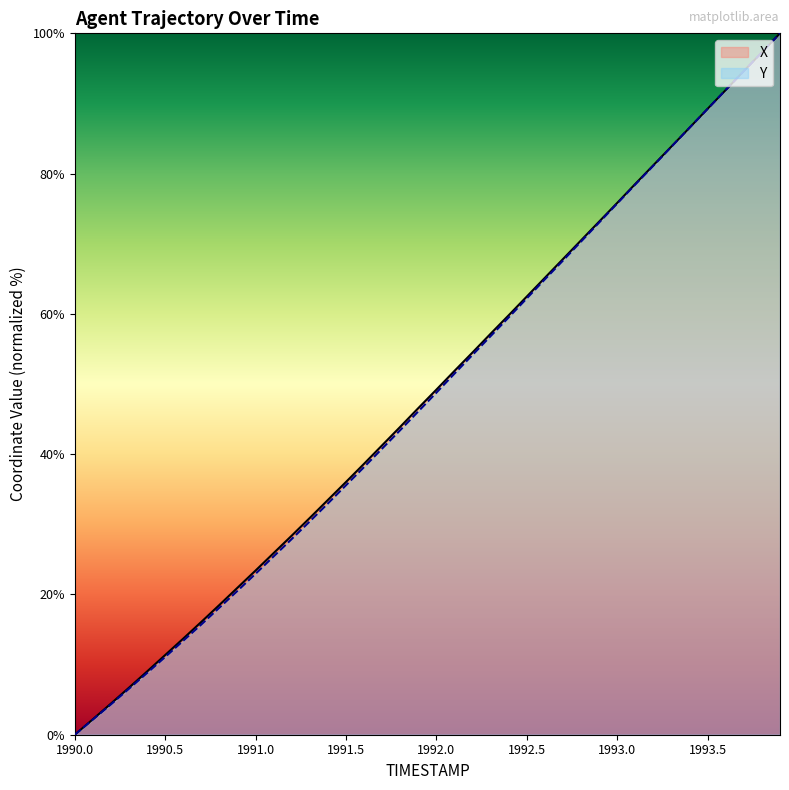

How many times do X and Y cross each other?

4